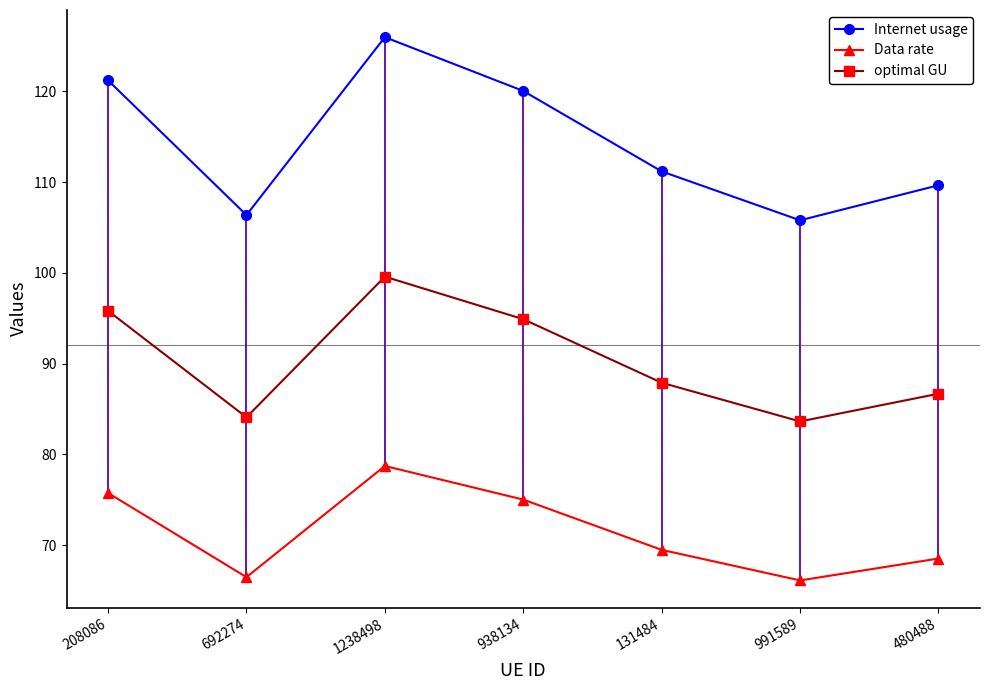

What is the label of the 1st point from the right?

480488